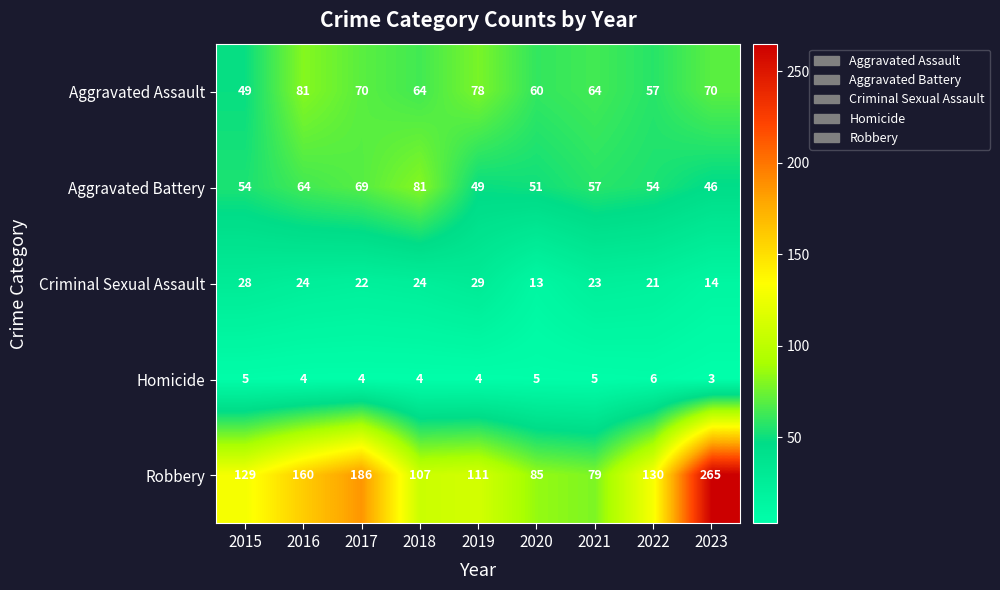

Is the value of Robbery at 2016 greater than the value of Aggravated Assault at 2021?

Yes